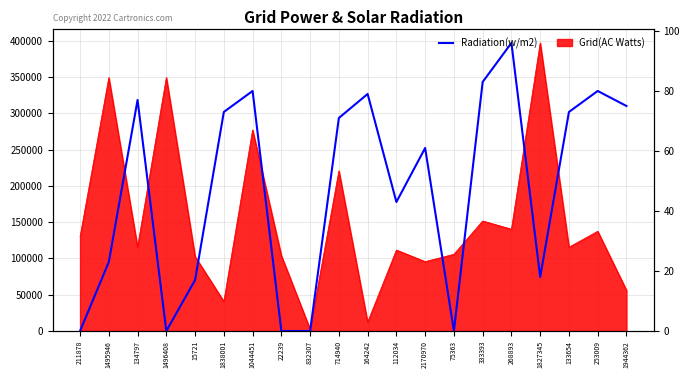

True or false: the data has more than 2 interior local peaks.

True